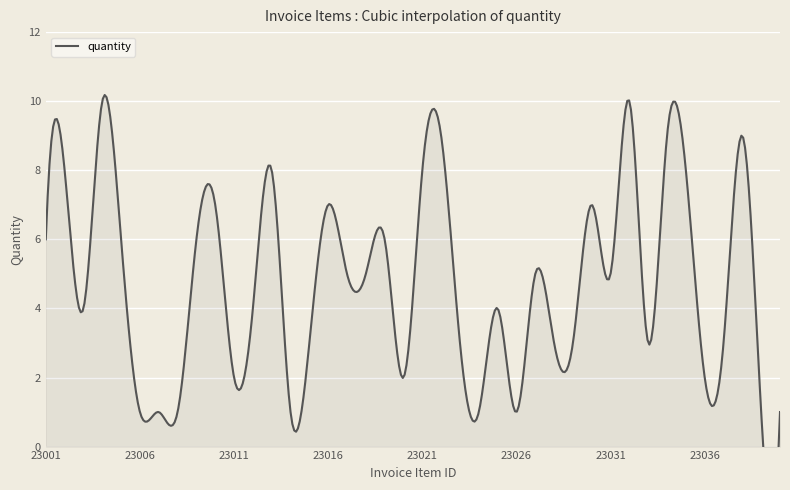

List the labels in order of value, largest first.

23004, 23032, 23022, 23034, 23038, 23002, 23013, 23021, 23035, 23010, 23016, 23030, 23001, 23005, 23009, 23019, 23017, 23018, 23027, 23031, 23003, 23012, 23025, 23015, 23023, 23028, 23029, 23033, 23037, 23011, 23020, 23036, 23006, 23007, 23008, 23014, 23024, 23026, 23039, 23040